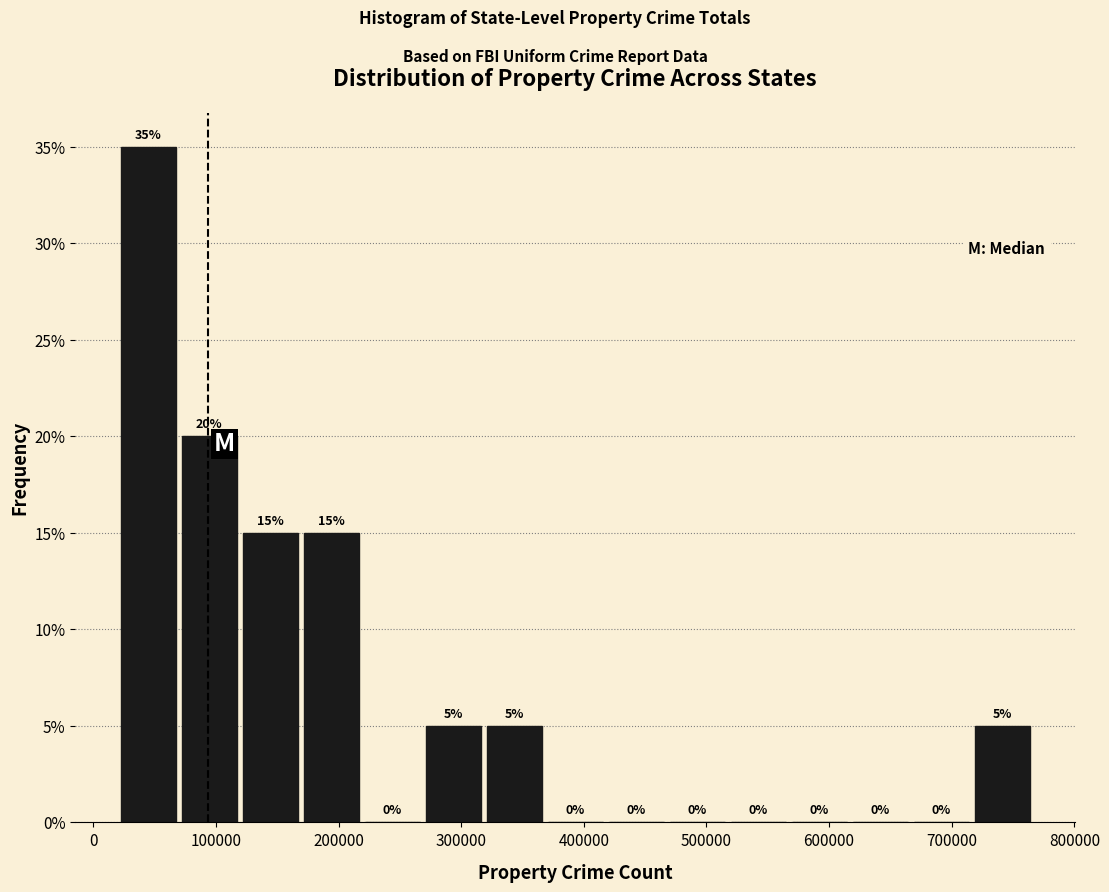

Reading left to right, transcribe this chart: for each bar, give the range it covers on the x-axis and its height. The bar edges are not printed on the chart, so give them approximately, as read against the axis.

20000 to 70000: 35
70000 to 120000: 20
120000 to 170000: 15
170000 to 220000: 15
220000 to 270000: 0
270000 to 320000: 5
320000 to 370000: 5
370000 to 420000: 0
420000 to 470000: 0
470000 to 520000: 0
520000 to 570000: 0
570000 to 620000: 0
620000 to 670000: 0
670000 to 720000: 0
720000 to 770000: 5